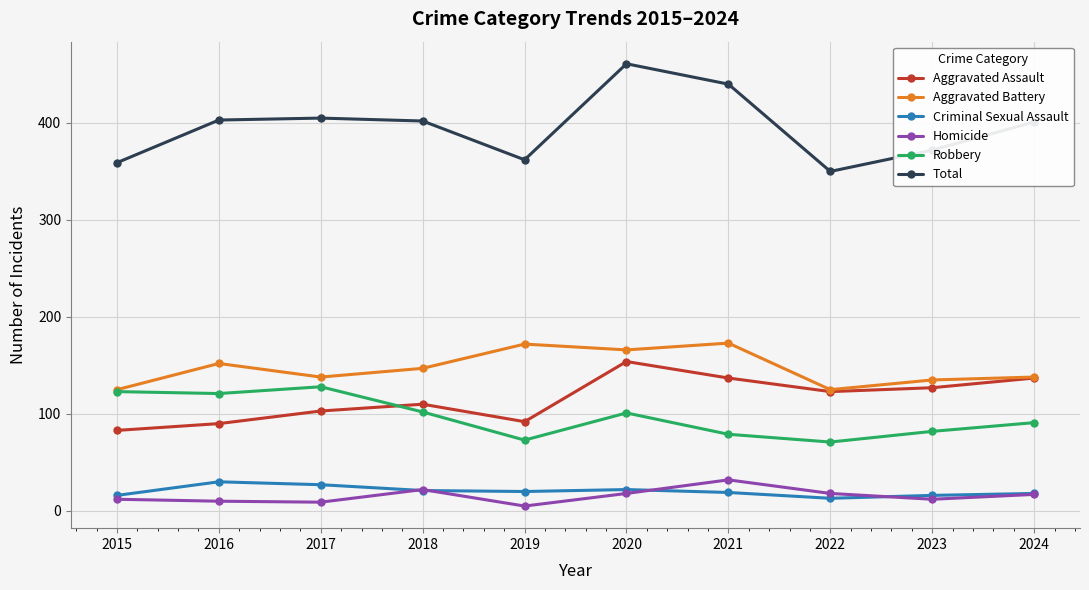

How many lines are shown in the chart?

6